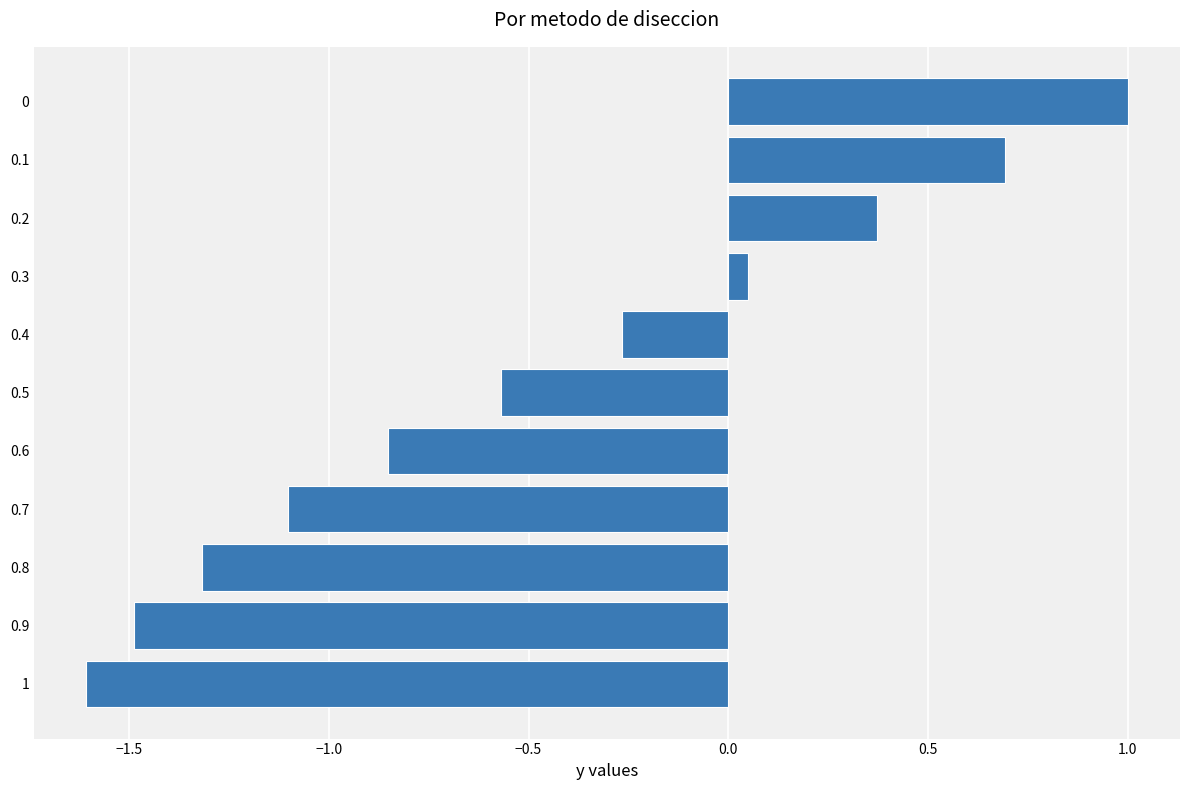

What is the average value?

-0.5